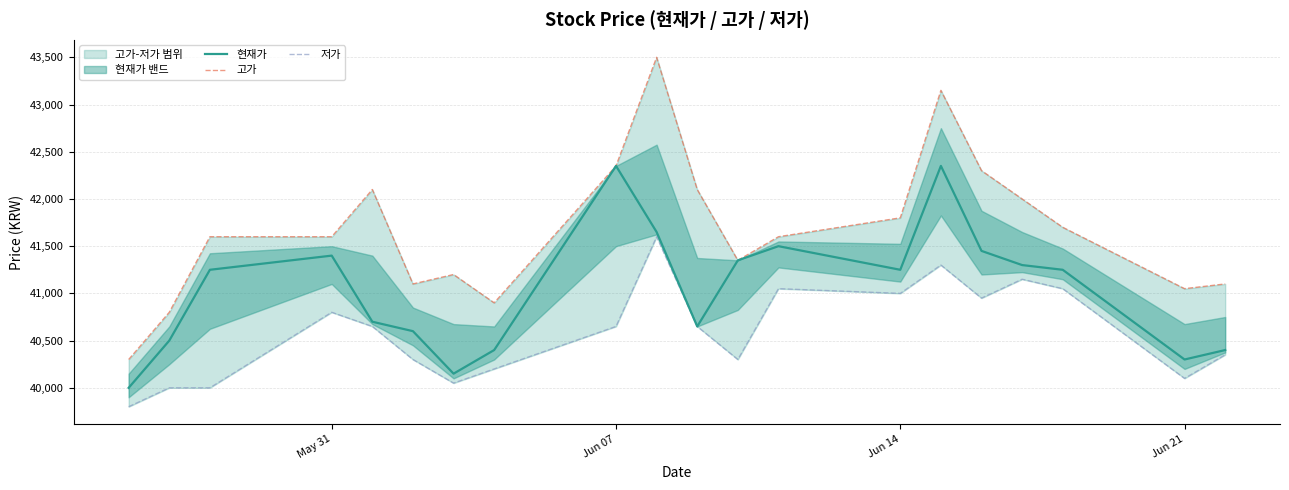

At how many categories does at least one series exceed 41093?

16